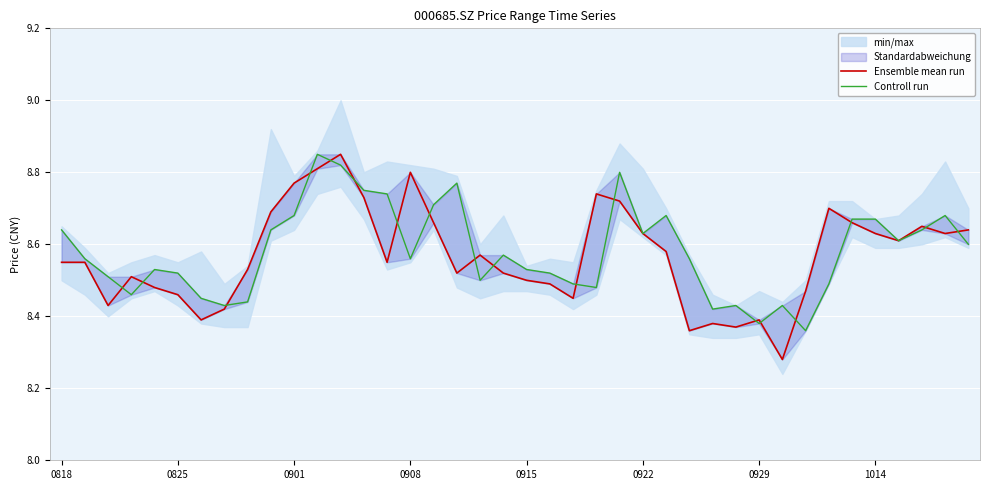

Rank the series by their maximum value, from lowest to highest.

Ensemble mean run, Controll run